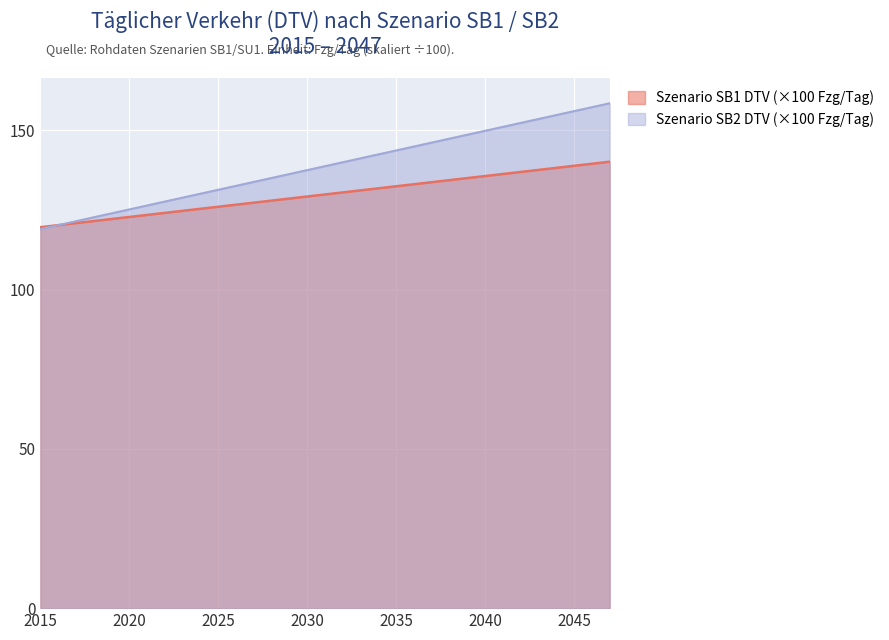

True or false: Reisezeitkosten has more than 0 interior local peaks.

False